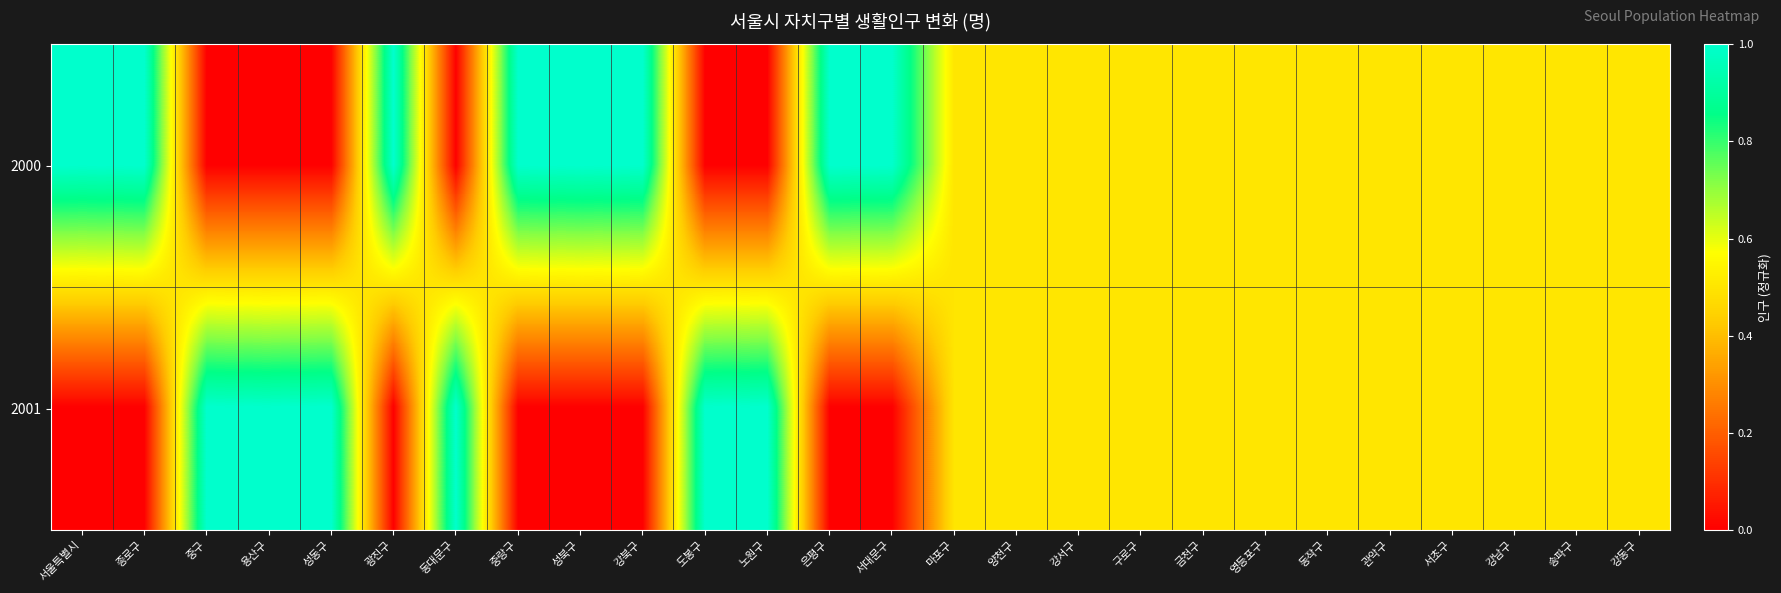

Which series has the widest spread of values?

2000